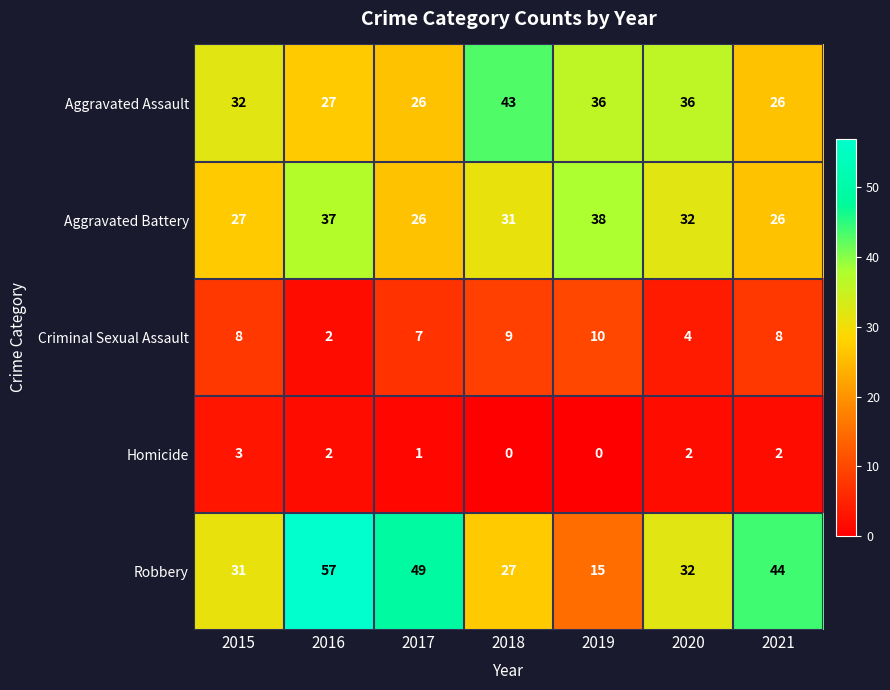

Is it true that Aggravated Battery equals 32 at 2020?

True